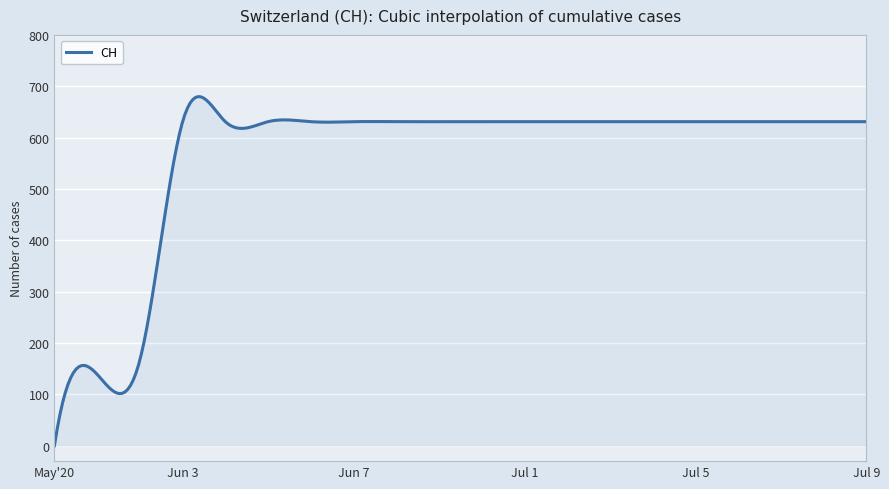

What is the difference between the maximum and minimum values?

679.8